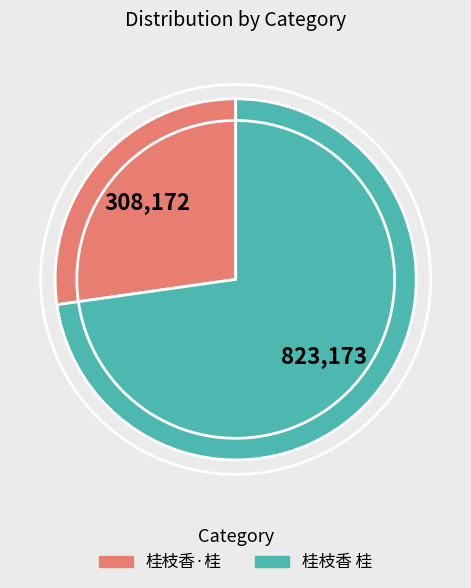

True or false: 桂枝香·桂 accounts for 18% of the total.

False